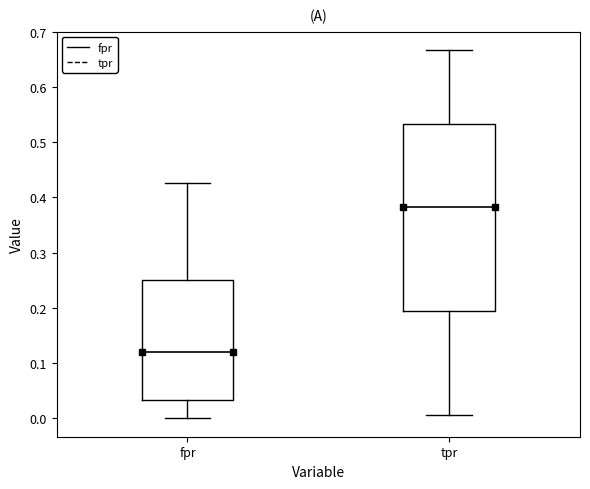

Which box has the lowest median line?

fpr